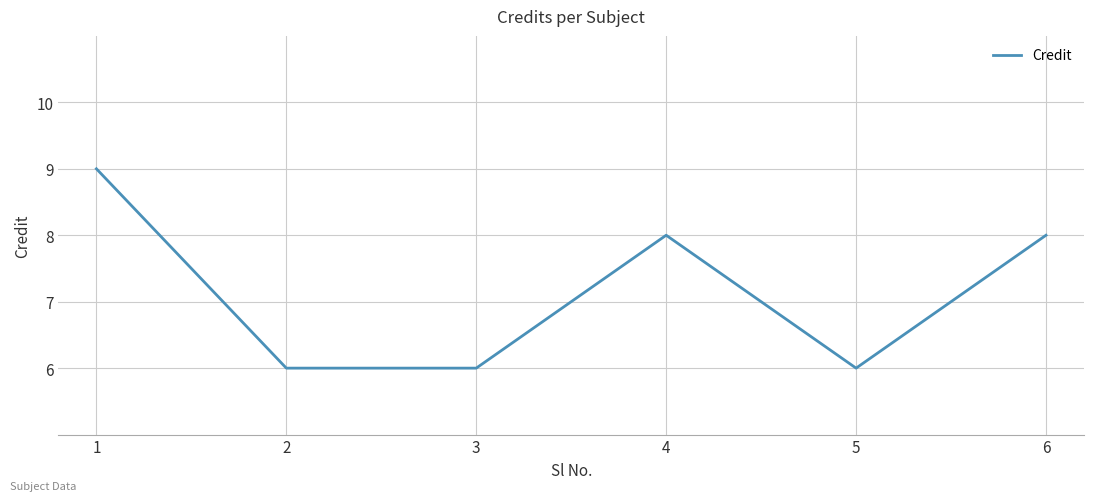

What is the change in value from 1 to 4?

-1